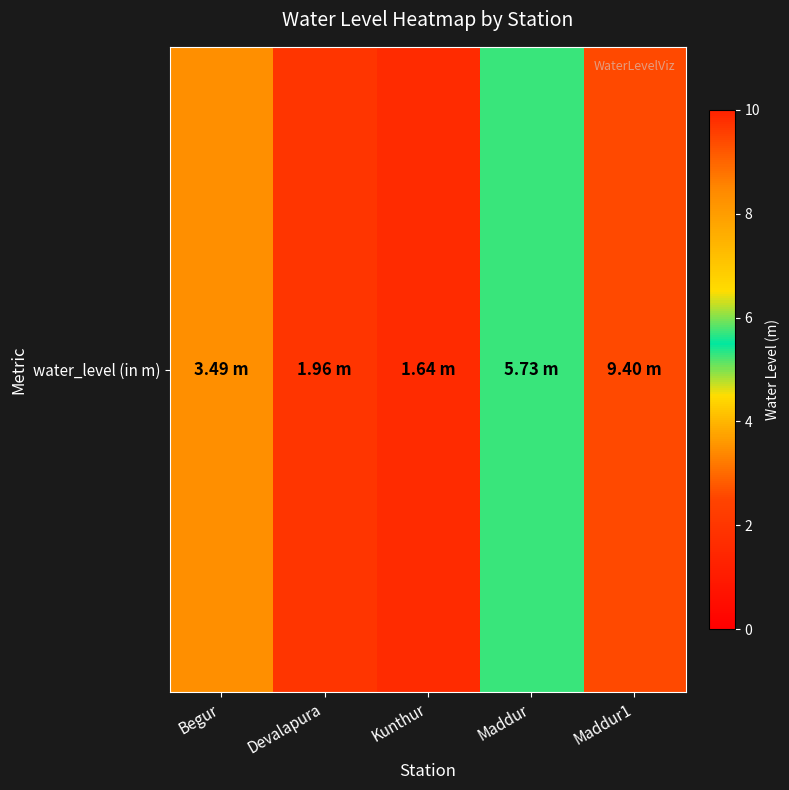

Which category has the highest value across all series?

Maddur1